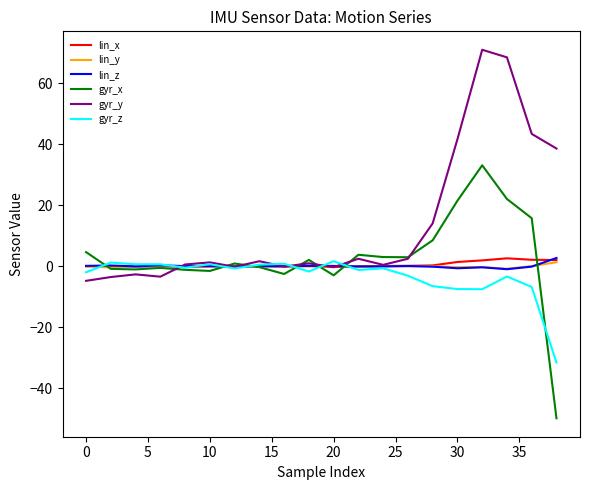

Which series has the largest total across all categories?

gyr_y